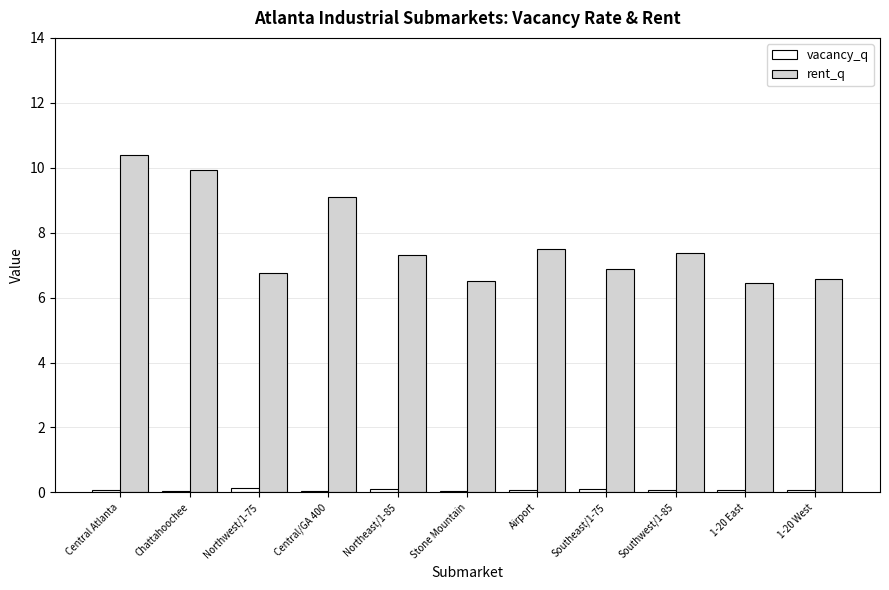

At which category does the chart reach its peak across all series?

Central Atlanta